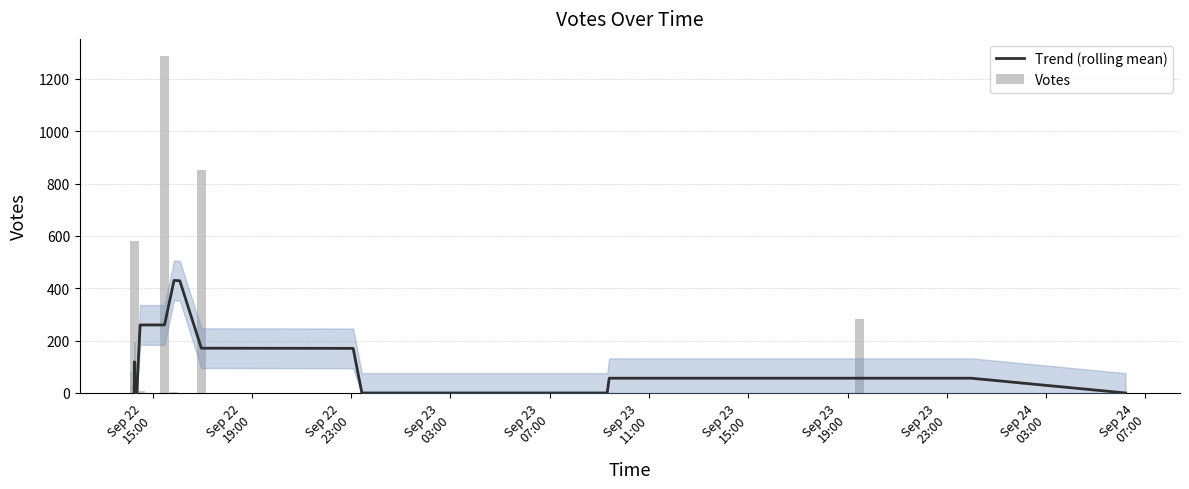

Rank the series by their average value, from lowest to highest.

Trend (rolling mean), Votes